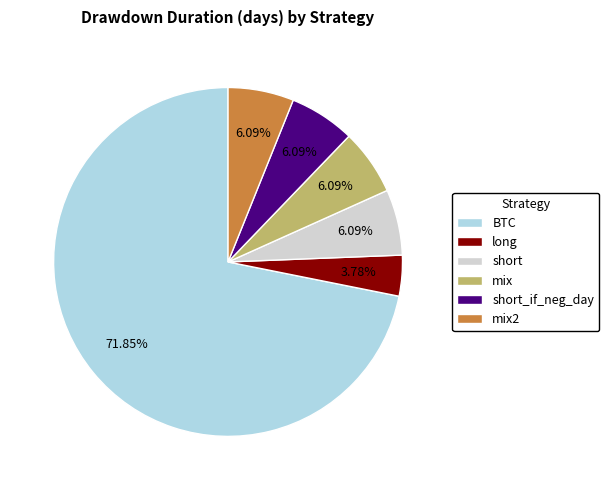

How many slices are in this pie chart?

6